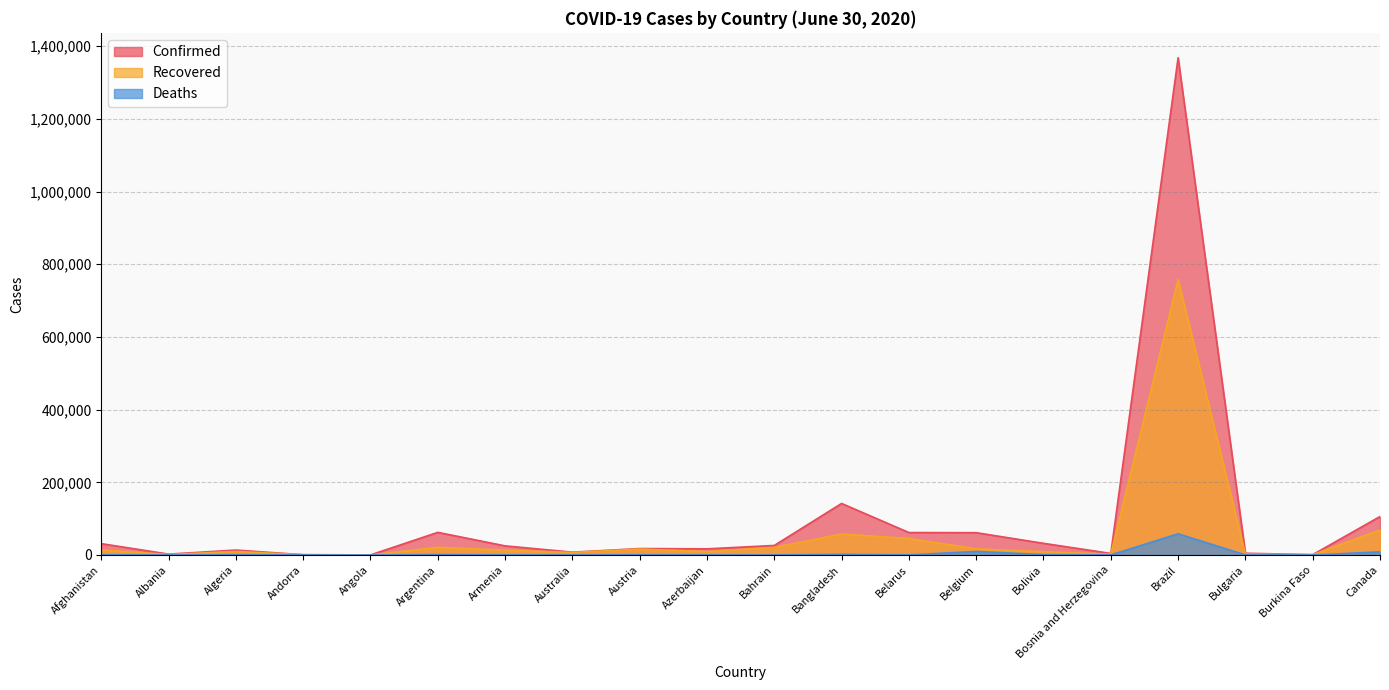

Which series has the largest total across all categories?

Confirmed